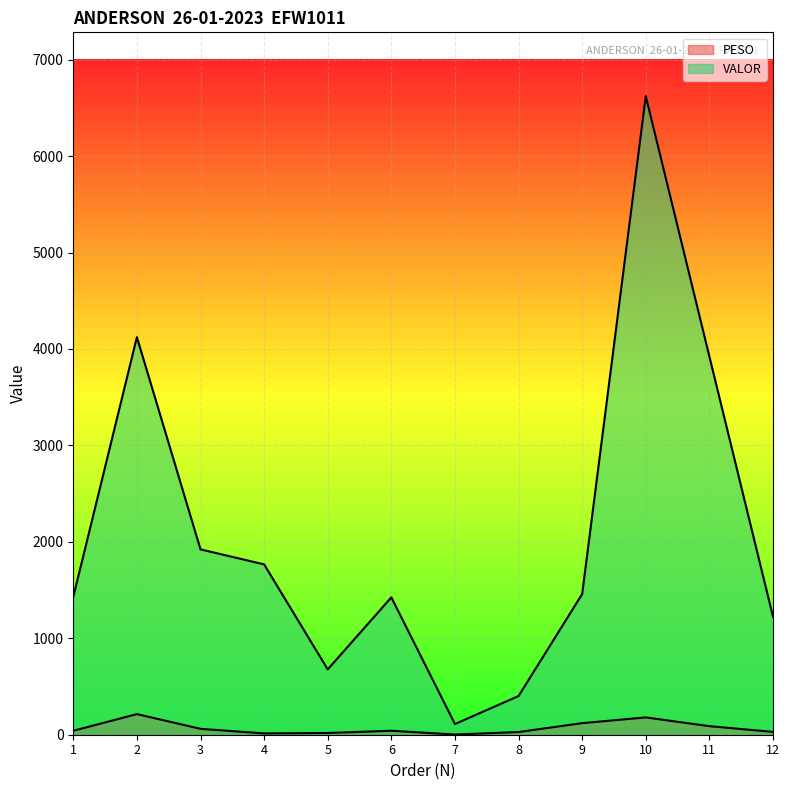

True or false: VALOR and PESO intersect in this chart.

False